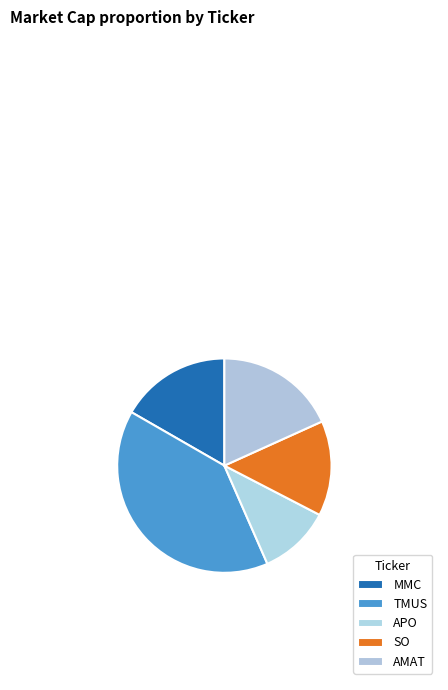

How many segments does this pie chart have?

5